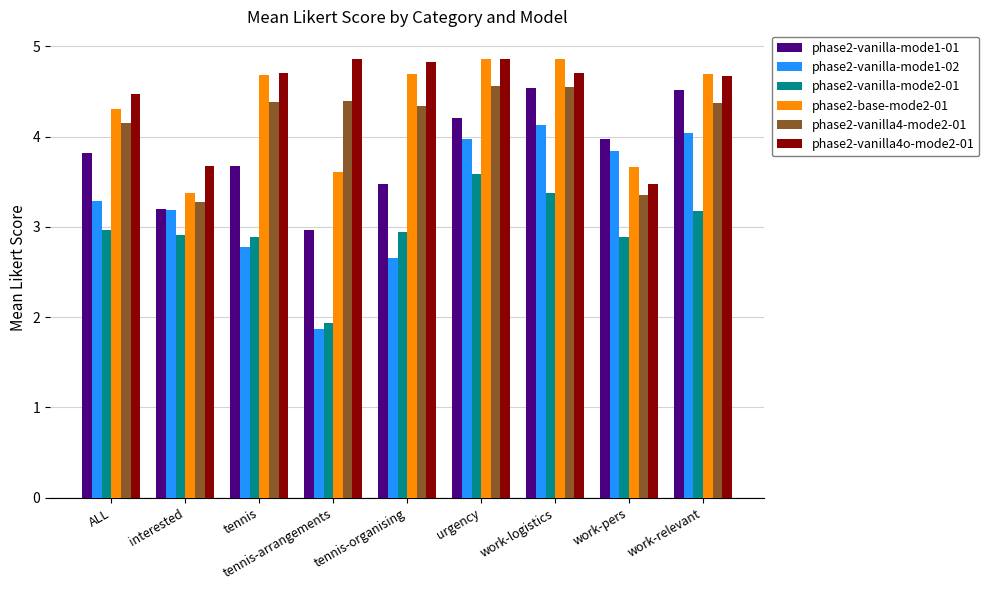

What position from the right is interested?

8